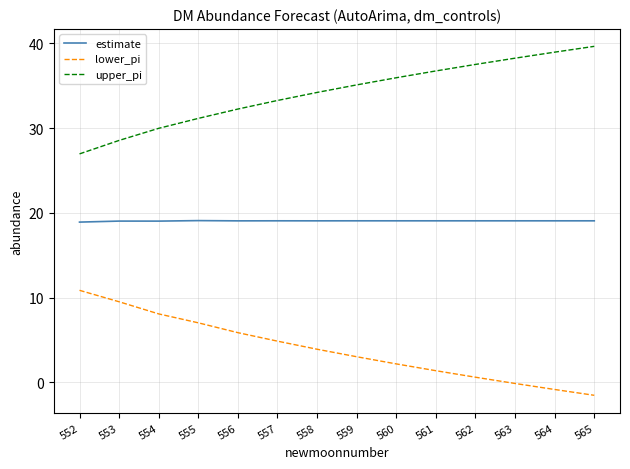

Rank the series by their average value, from highest to lowest.

upper_pi, estimate, lower_pi